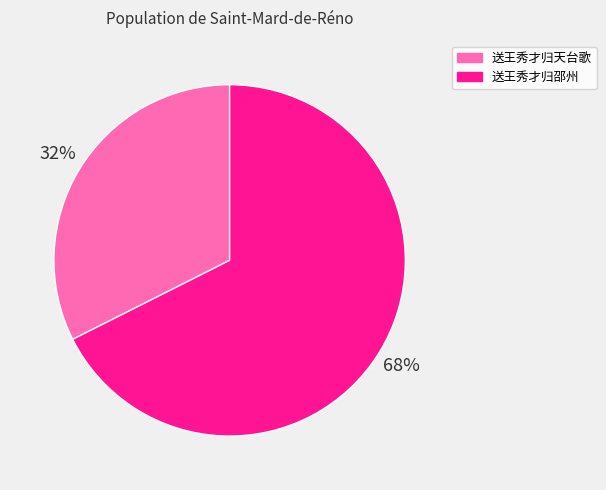

Which slice is the smallest?

送王秀才归天台歌